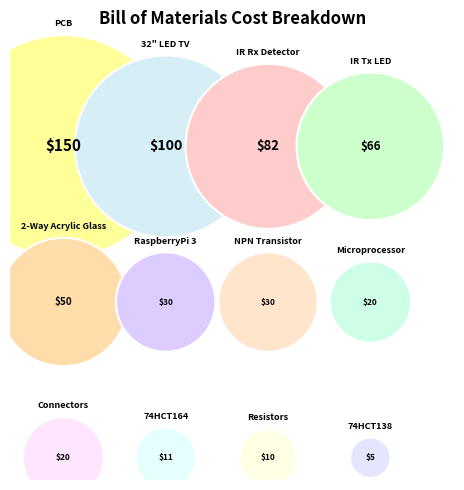

To the nearest percent, what is the combined percentage of IR Rx Detector and PCB?

40%